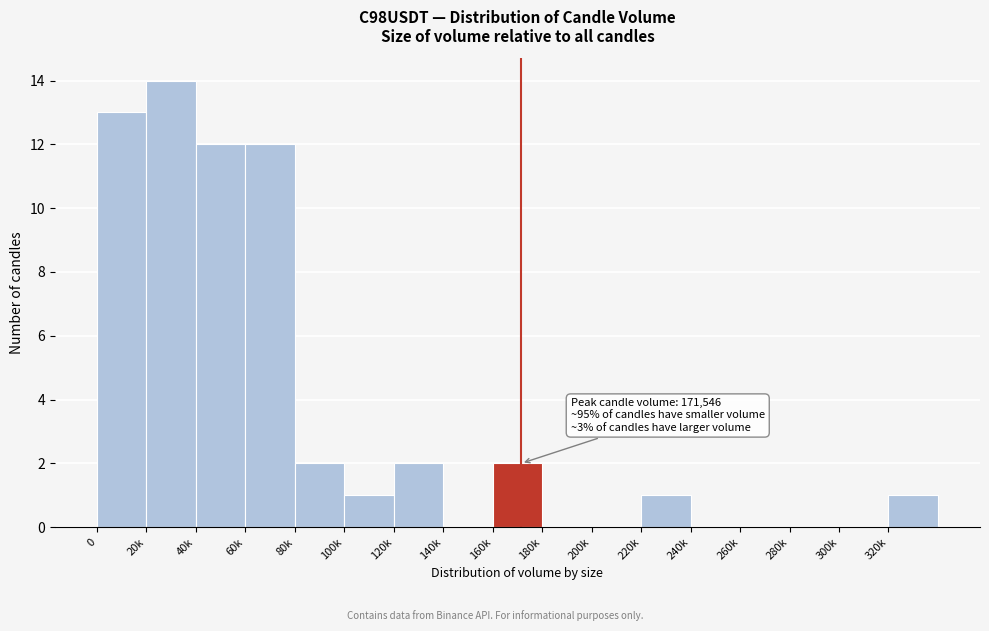

Reading left to right, what are all the values shown in this chart?

0=13	20k=14	40k=12	60k=12	80k=2	100k=1	120k=2	140k=0	160k=2	180k=0	200k=0	220k=1	240k=0	260k=0	280k=0	300k=0	320k=1